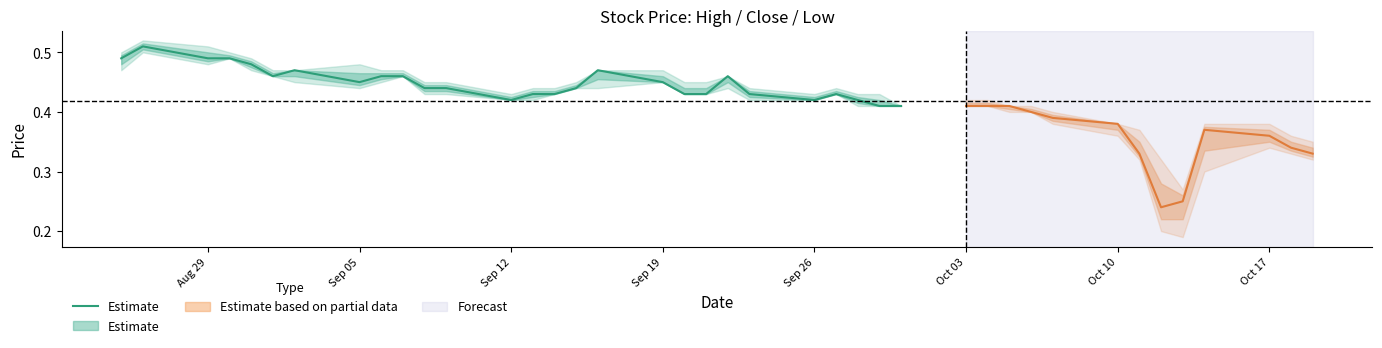

Is it true that the value at Sep 26 is 0.3?

False